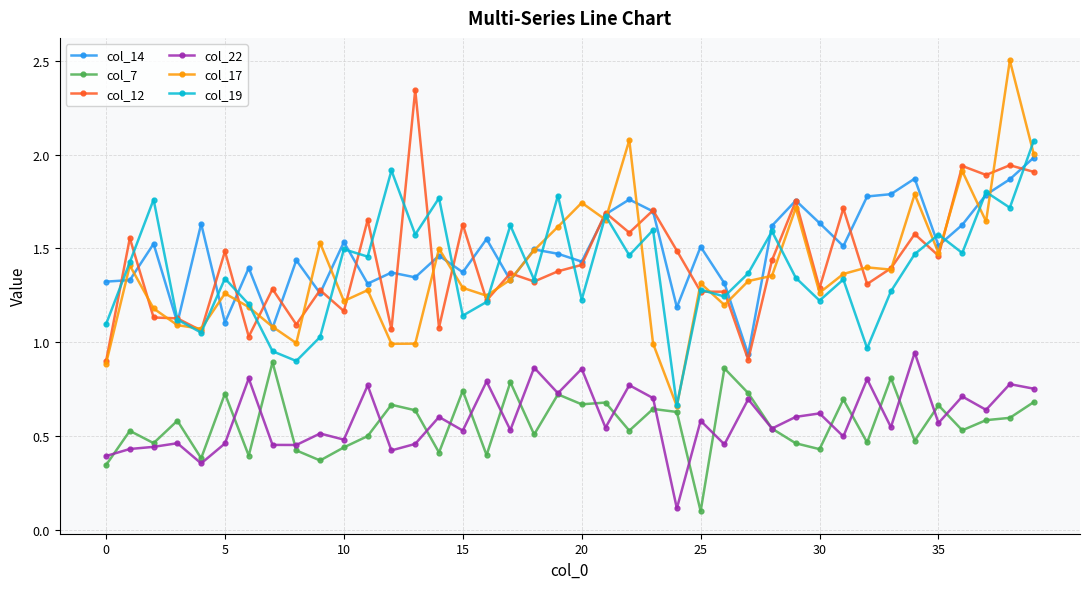

At how many categories does at least one series exceed 0?

40